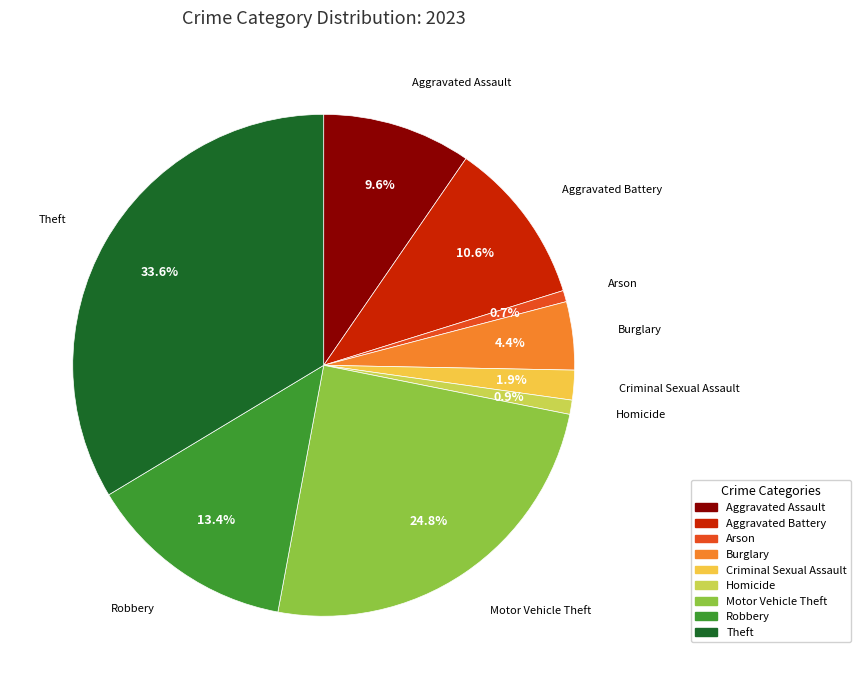

True or false: Robbery accounts for 13% of the total.

True